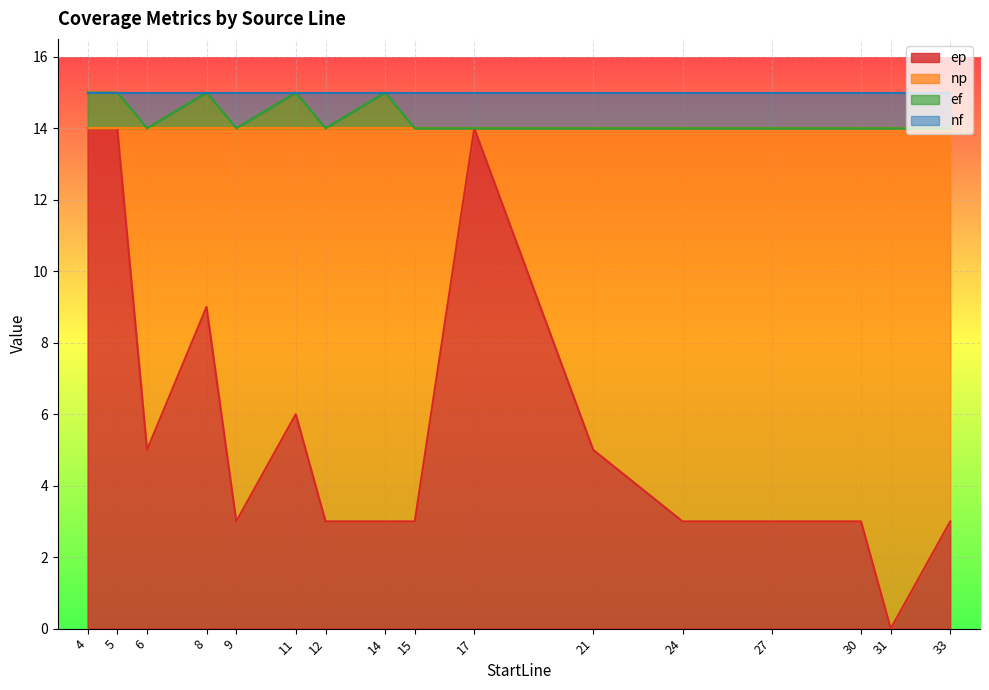

What is the value of the ep point at the 13th from the left?

3